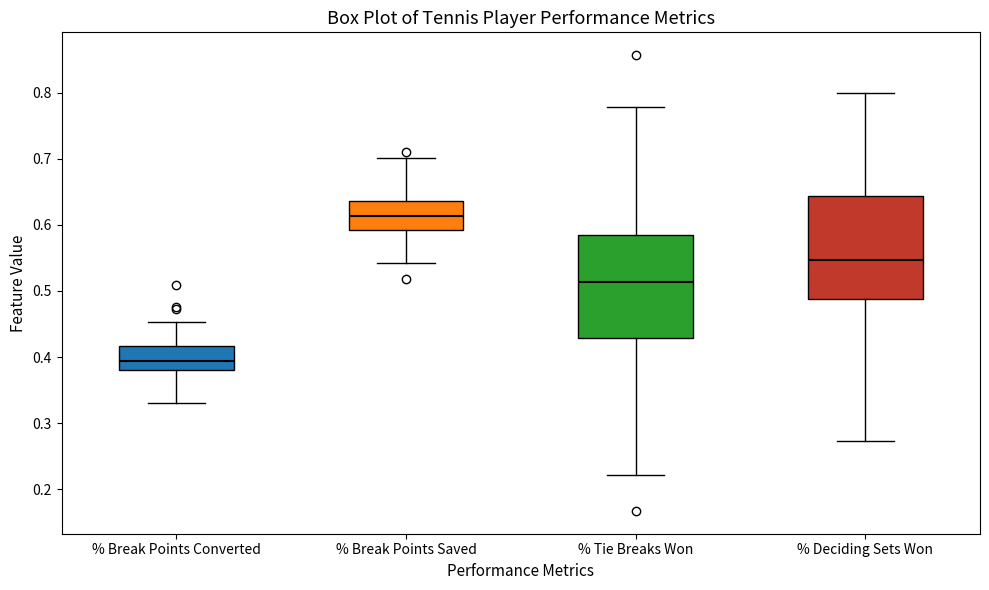

Which box's median line is the lowest?

% Break Points Converted